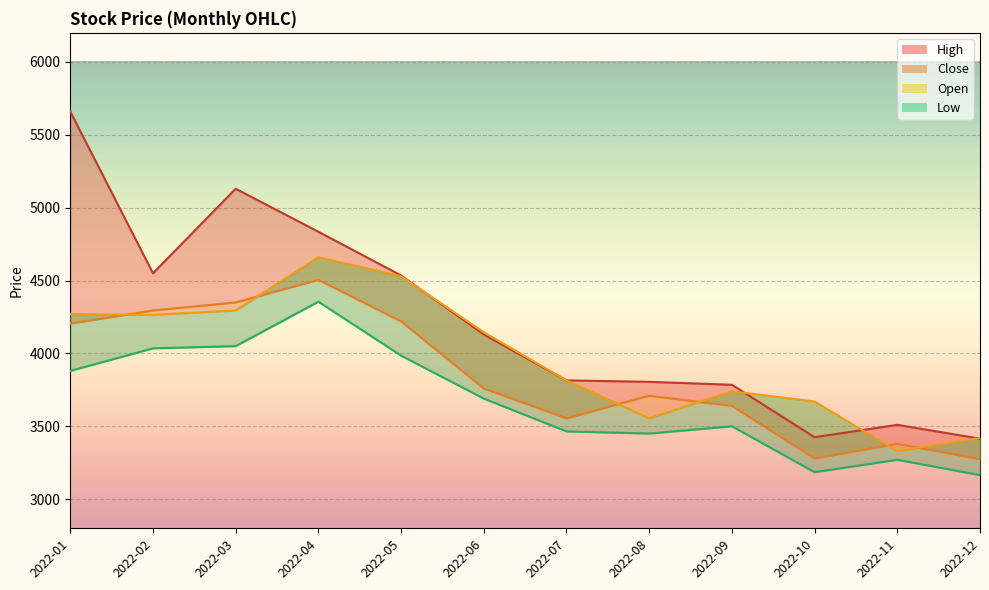

Does the chart display data point markers on the line(s)?

No